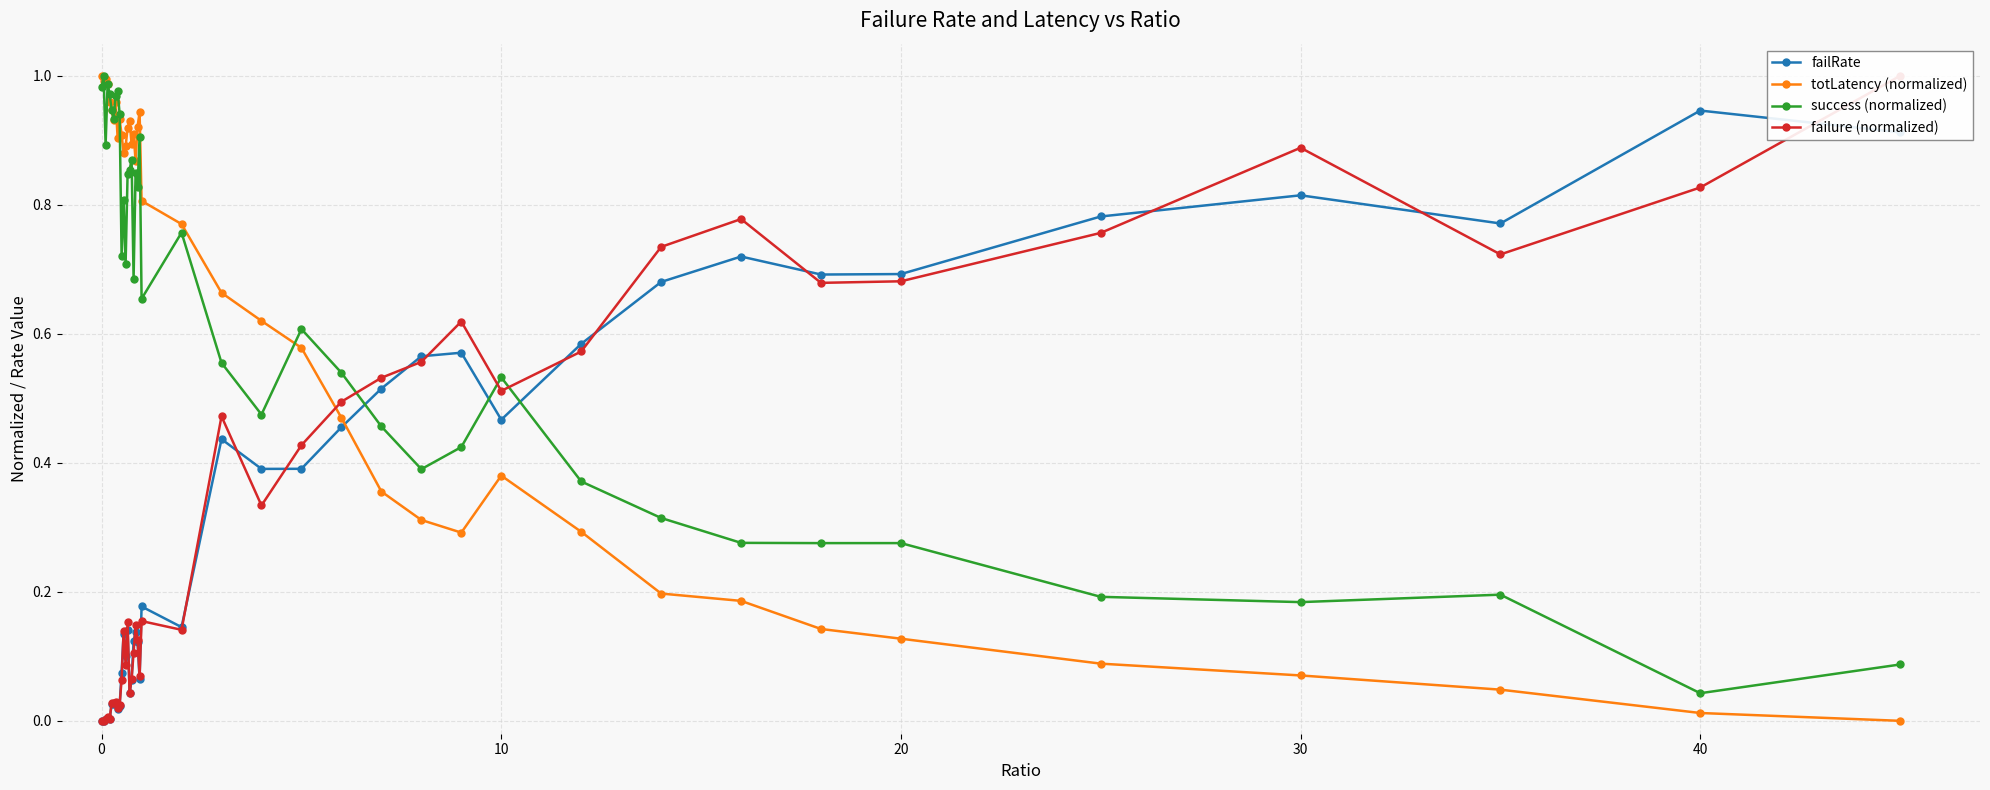

How many intersections are there between success (normalized) and totLatency (normalized)?

5